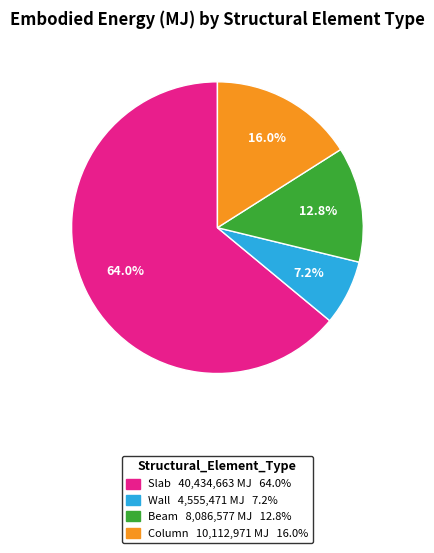

Between Wall and Beam, which is larger?

Beam